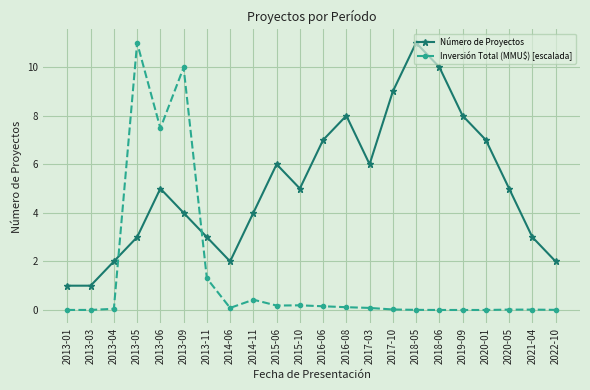

At 2018-06, list the series in order from smallest to largest.

Inversión Total (MMU$) [escalada], Número de Proyectos